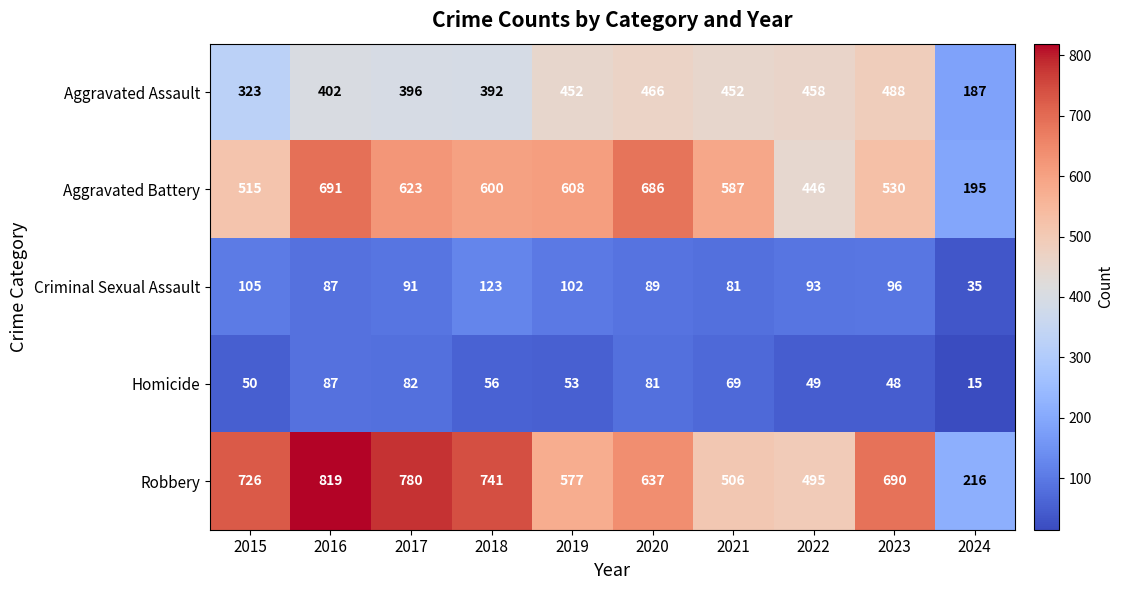

The Criminal Sexual Assault series shows 91 at 2017. True or false?

True